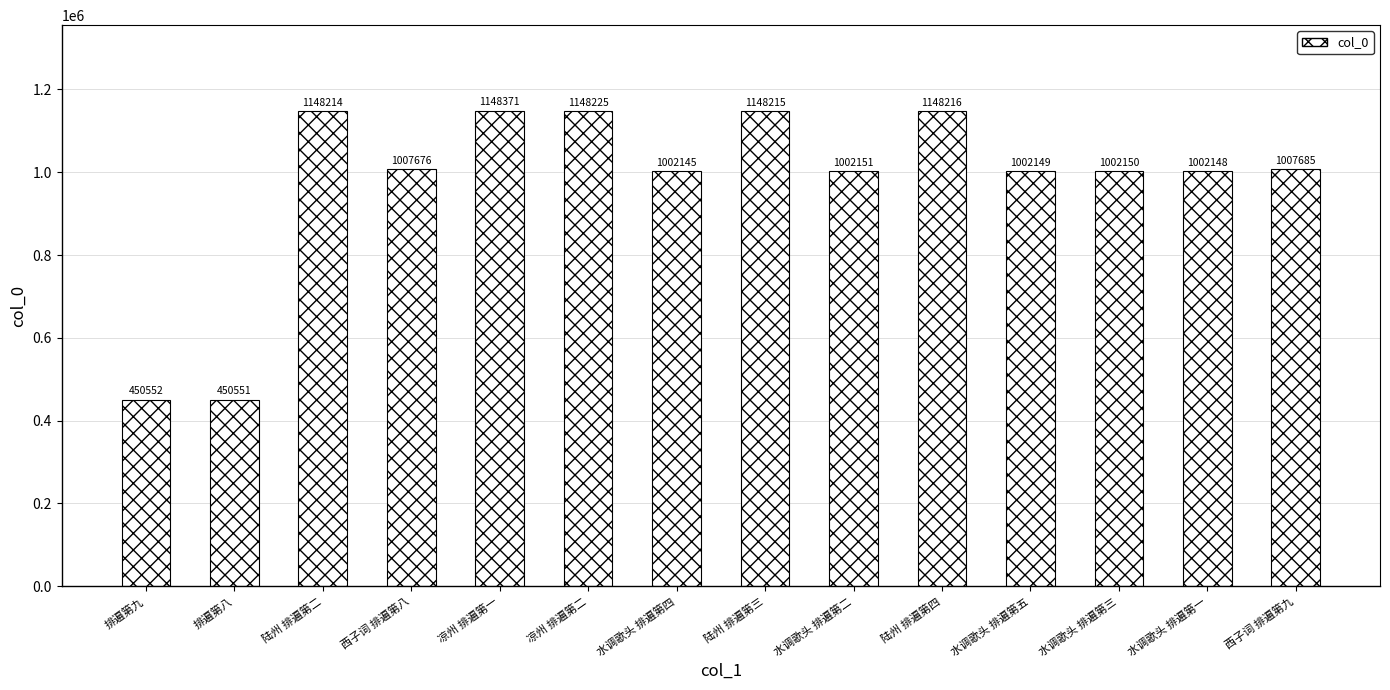

What is the greatest value displayed?

1148371